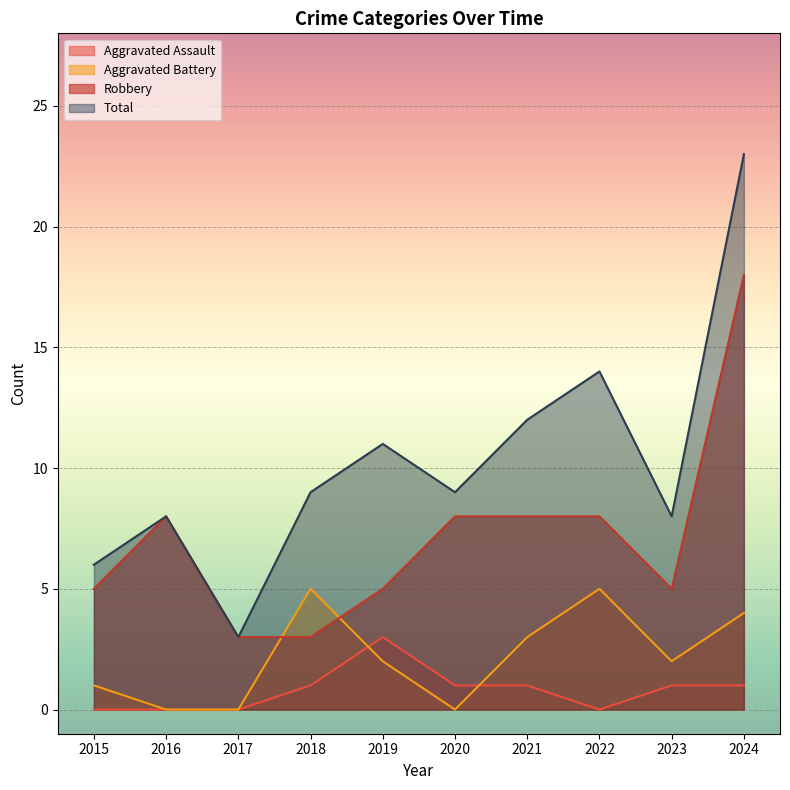

At which label does Robbery reach its minimum?

2017